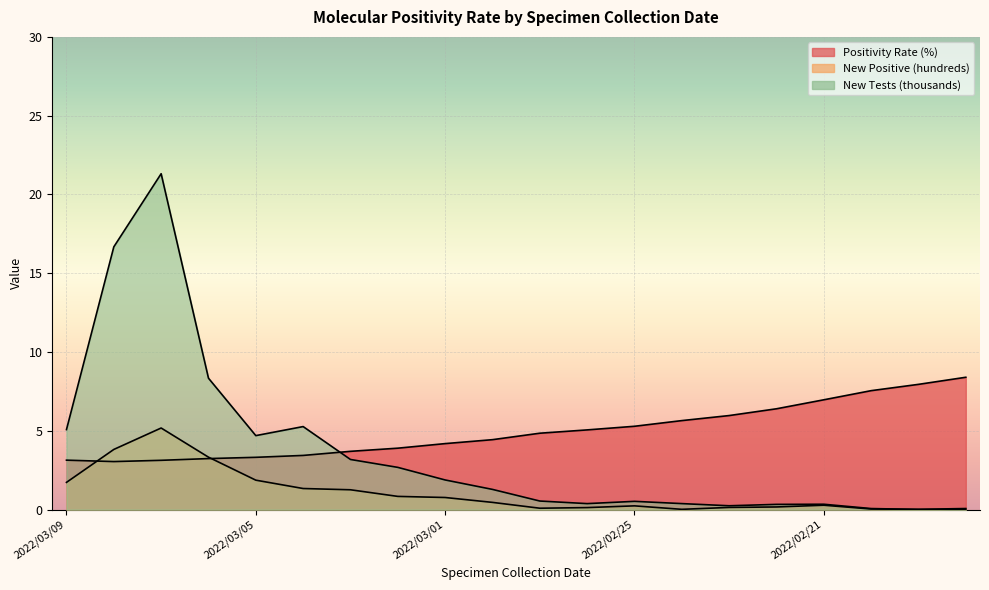

List the series in order of their overall mean, lowest first.

New Positive (hundreds), New Tests (thousands), Positivity Rate (%)